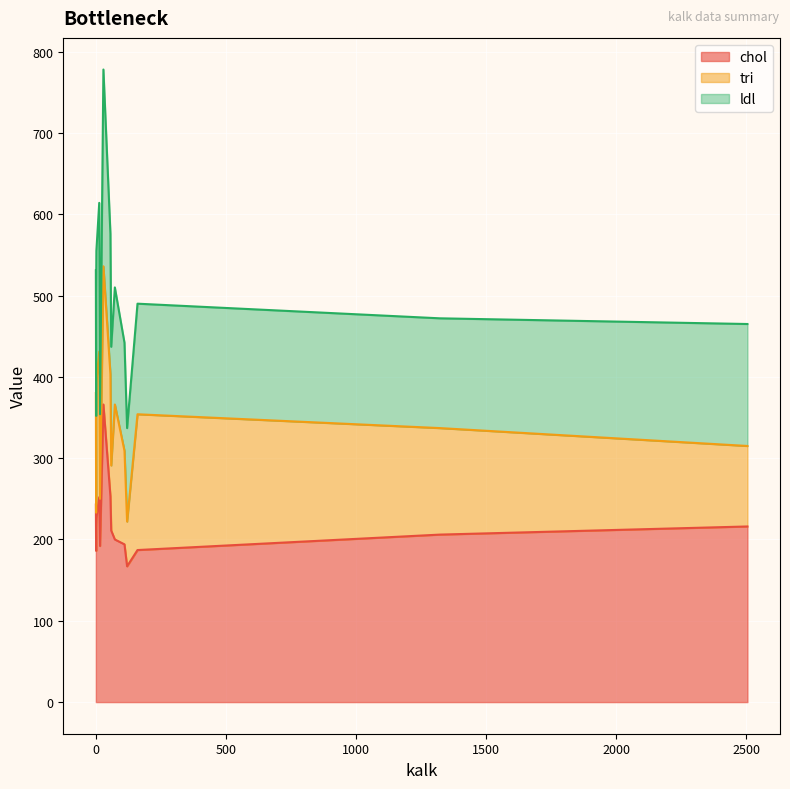

What is the minimum value for ldl?

104